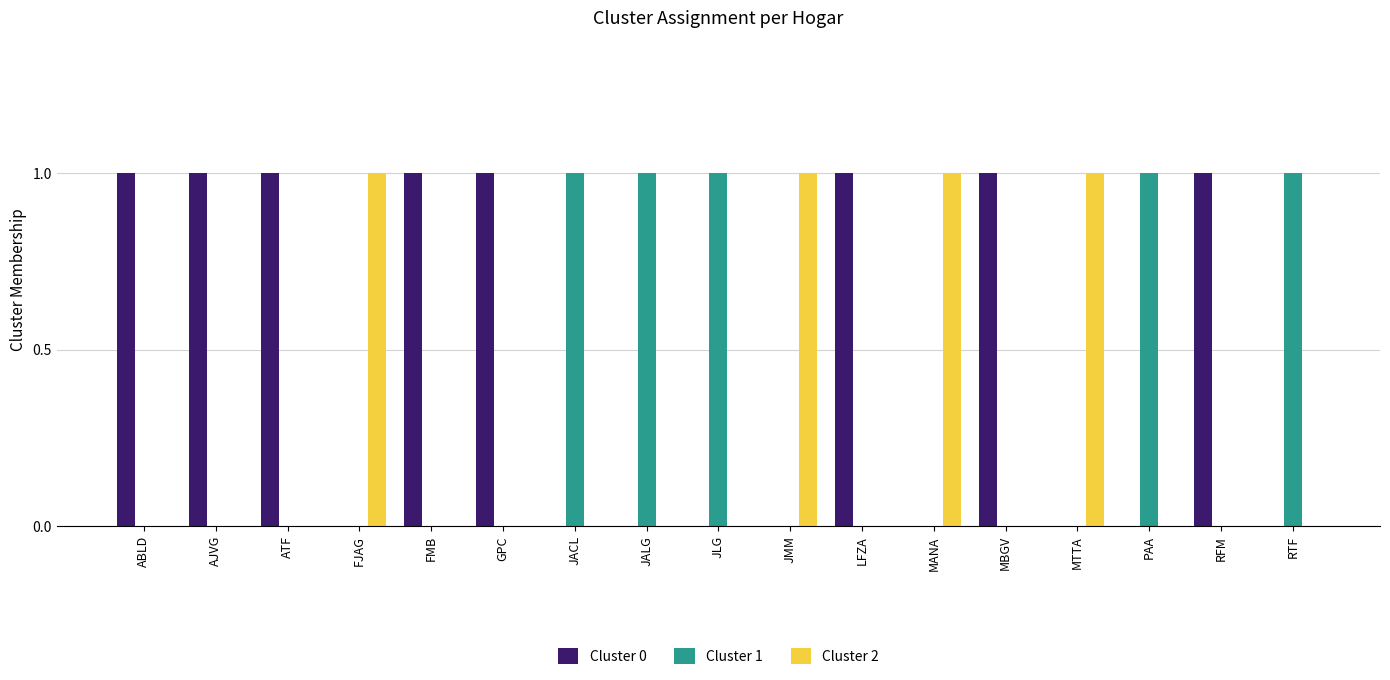

The Cluster 1 series shows 0 at RFM. True or false?

True